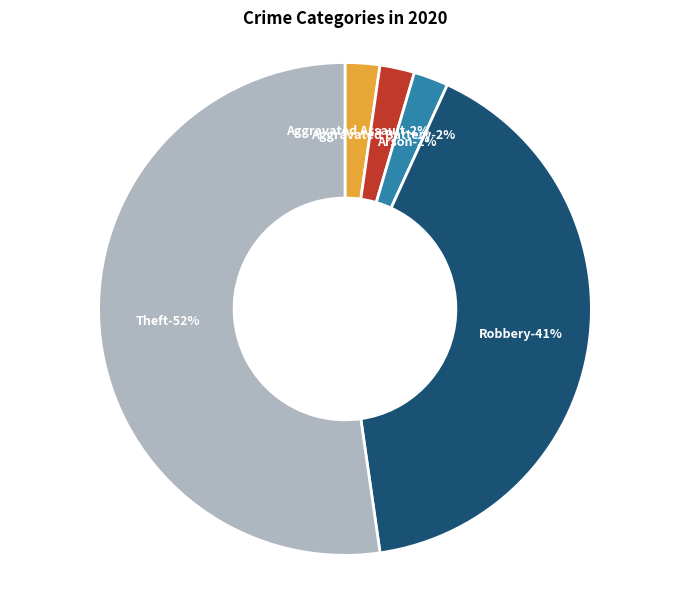

Rank the categories by value from highest to lowest.

Theft, Robbery, Aggravated Assault, Aggravated Battery, Arson